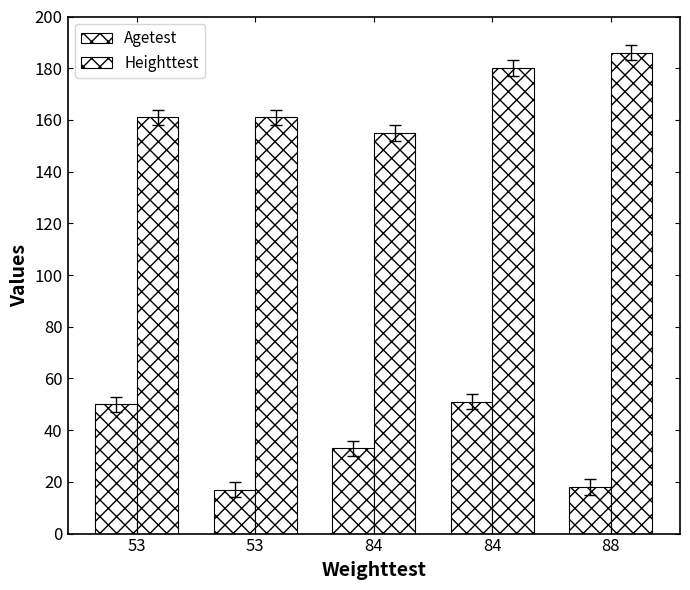

What is the value of the Heighttest bar at the 3rd from the left?

155